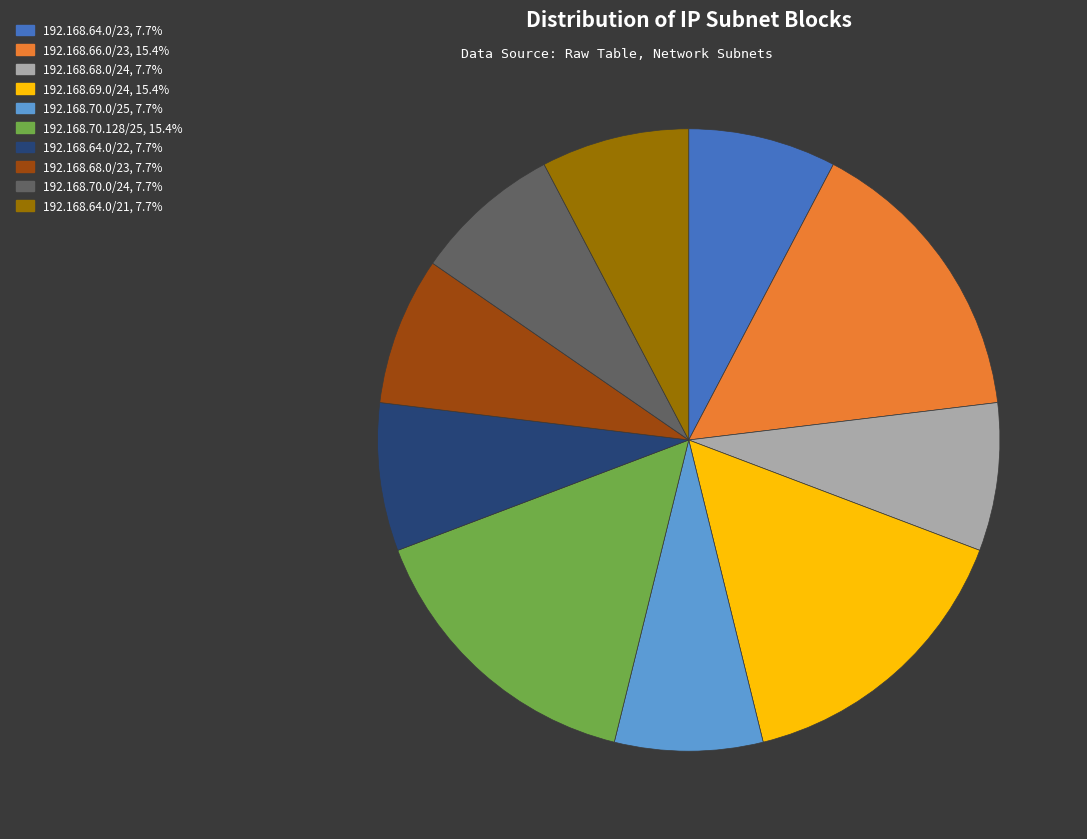

How many segments does this pie chart have?

10